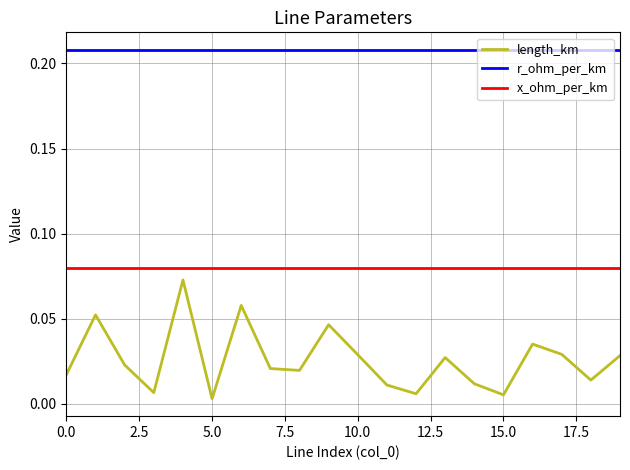

True or false: r_ohm_per_km and length_km intersect in this chart.

False